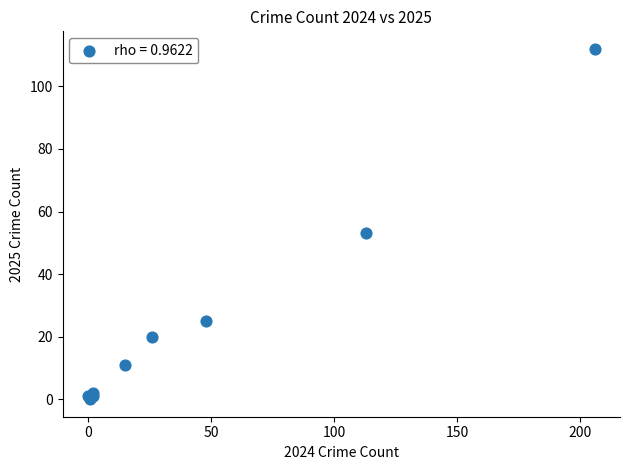

What Y value in the scatter plot is closest to 56?

53